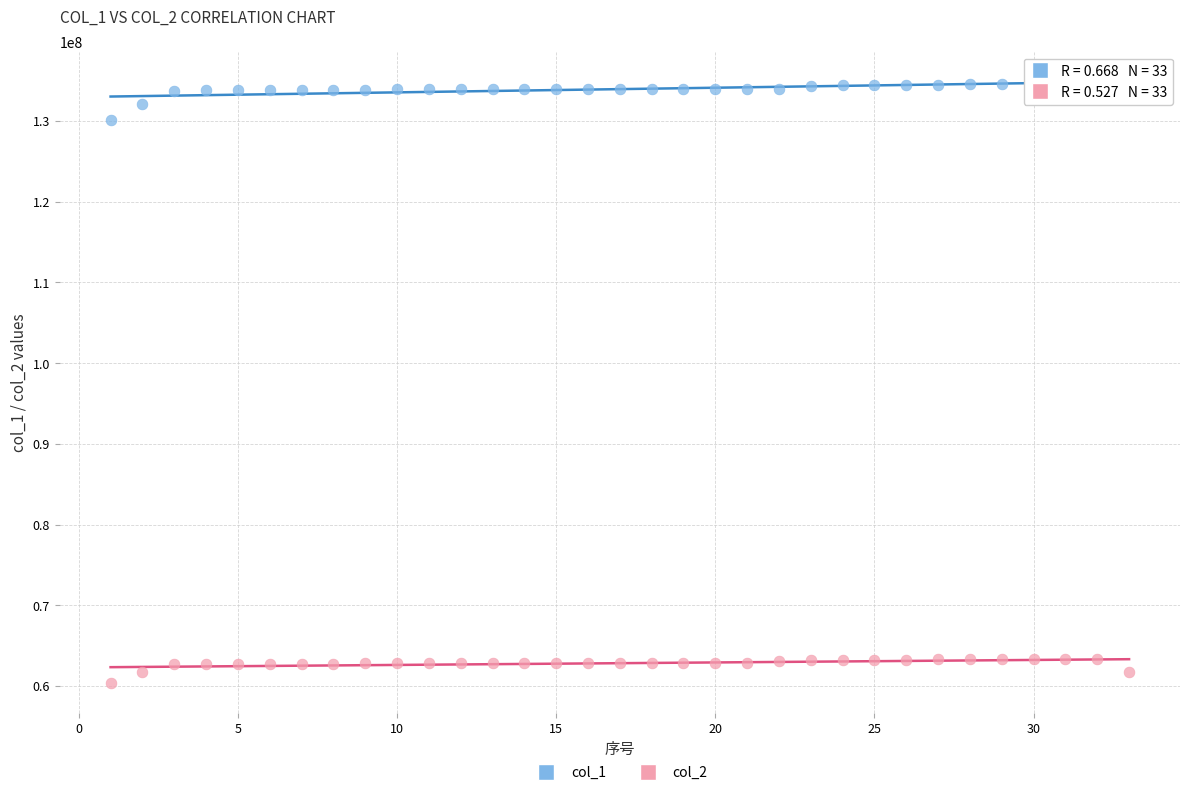

Across all data points, what is the range of Y values (max minus min)?

74181480